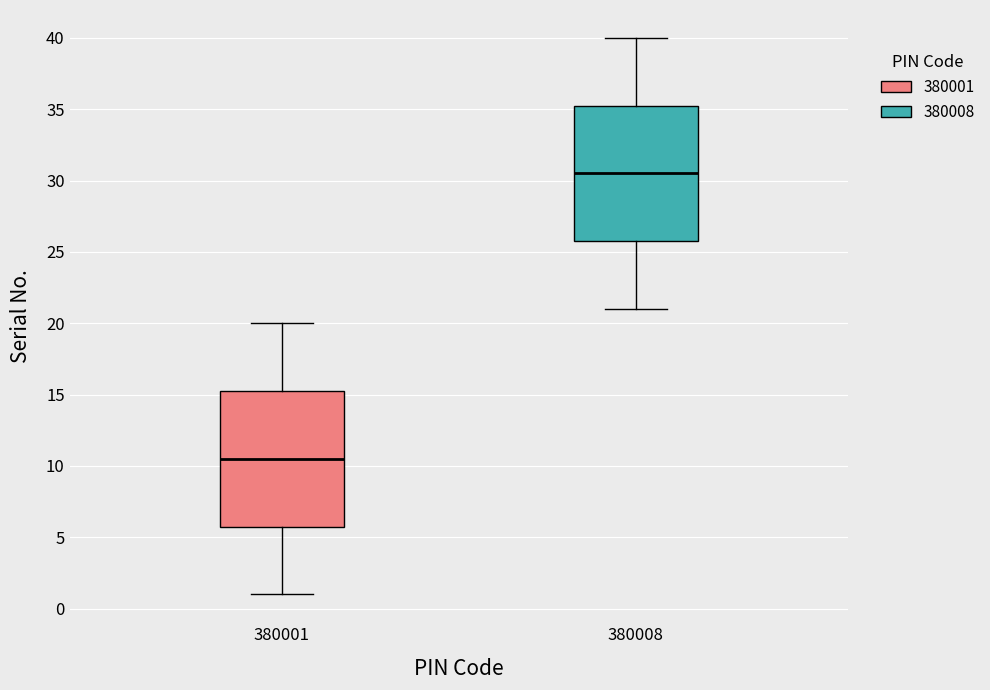

Which box has the lowest median line?

380001